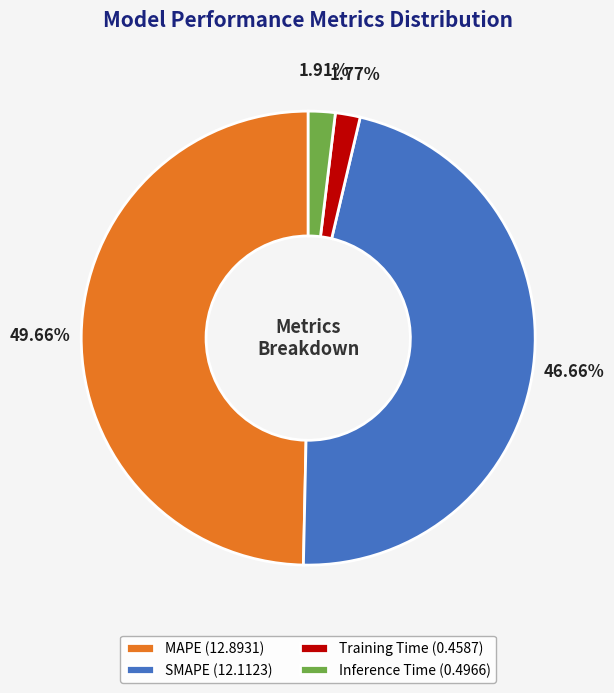

To the nearest percent, what portion does Inference Time represent?

2%